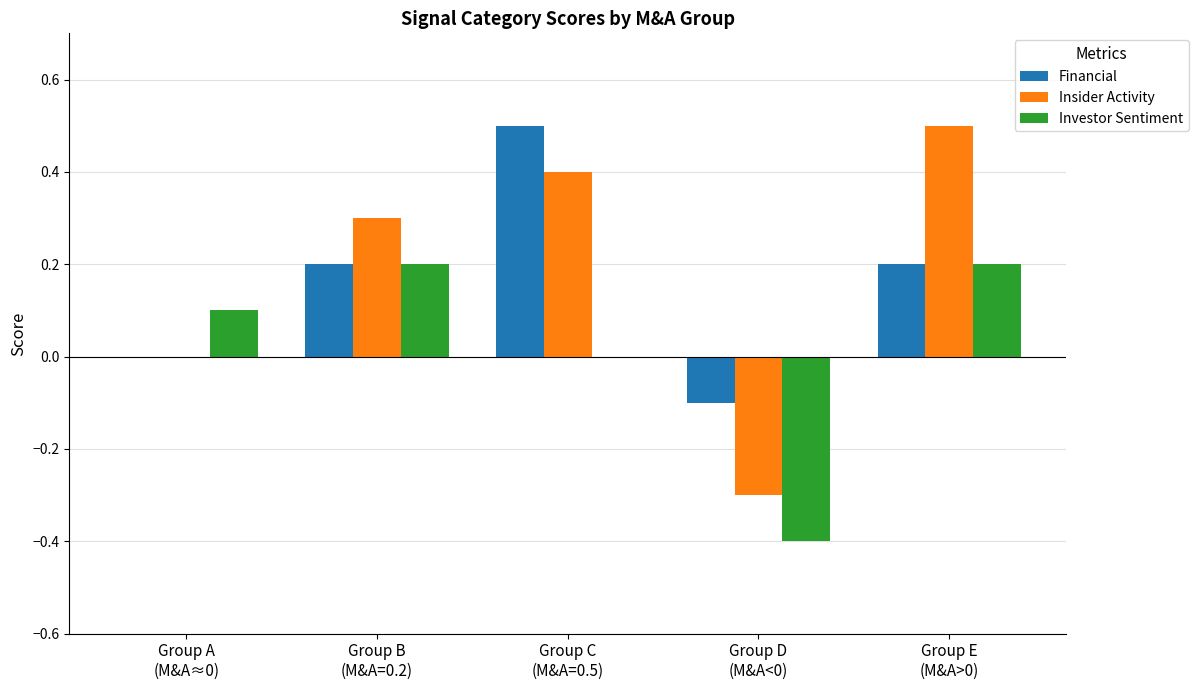

What is the greatest value displayed?

0.5